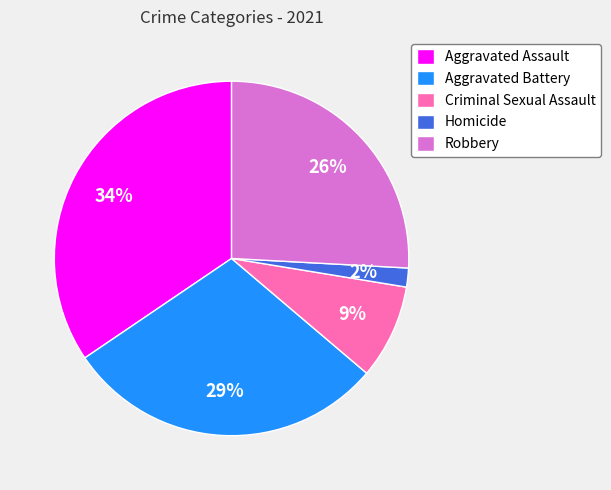

Which category has the smallest portion of the pie?

Homicide